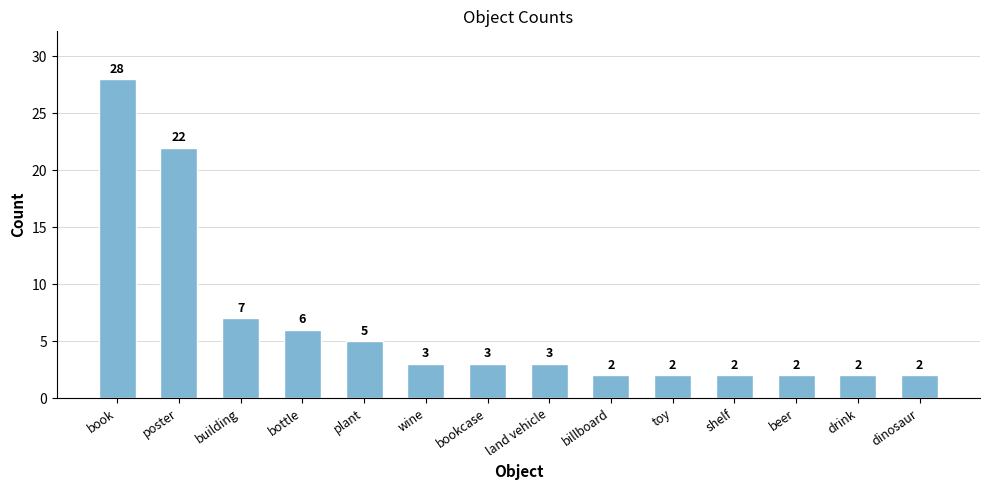

The chart shows a value of 3 at bookcase. True or false?

True